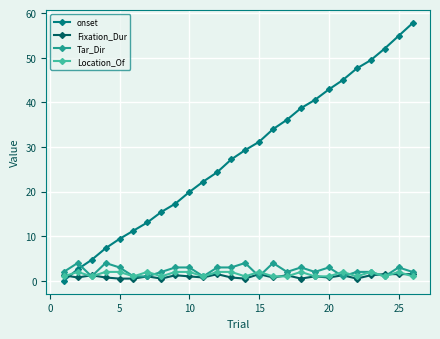

How many data points does each series have?

26